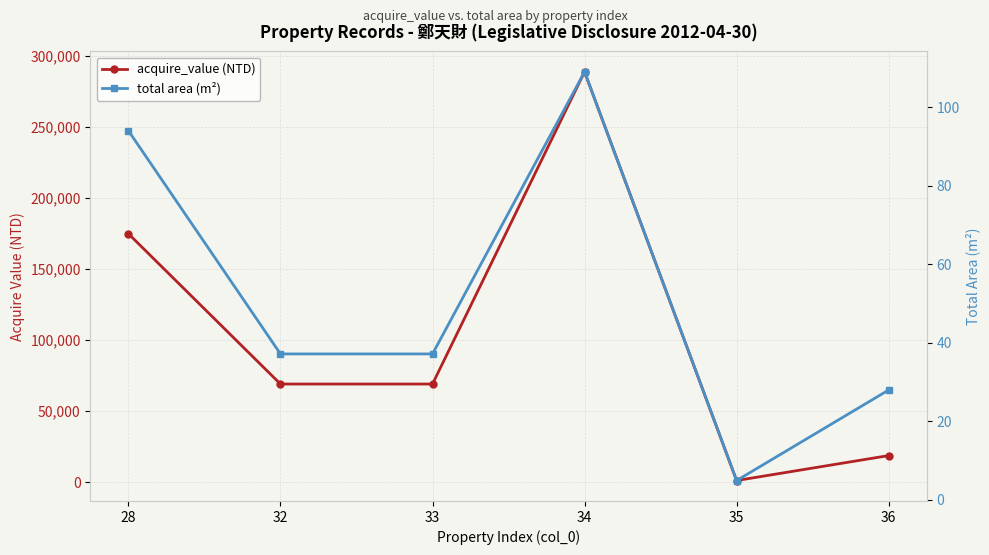

Where is acquire_value (NTD) nearest to the value 145093?

28